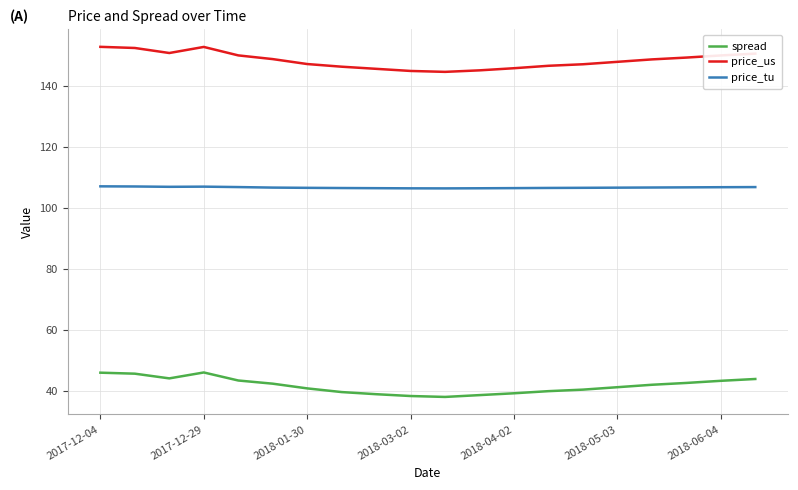

Which series has the largest total across all categories?

price_us